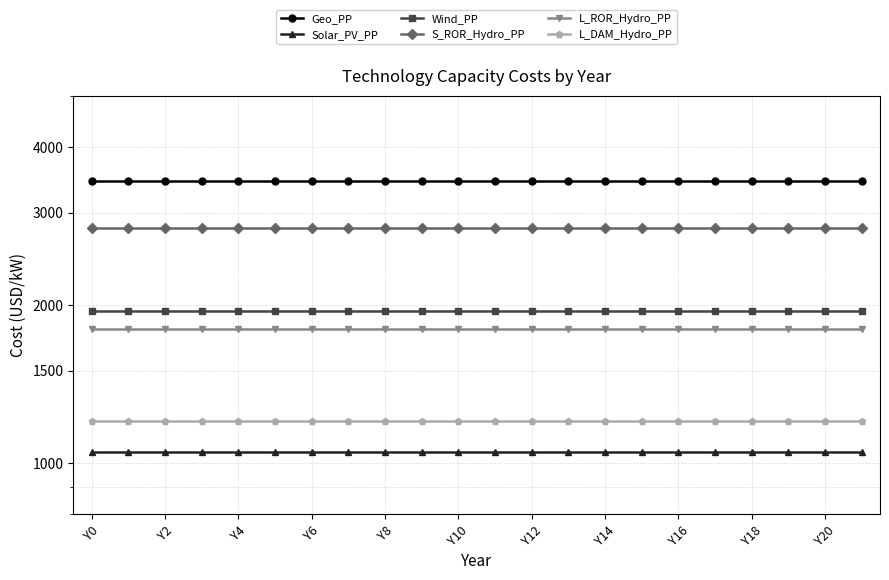

True or false: L_ROR_Hydro_PP and Geo_PP intersect in this chart.

False